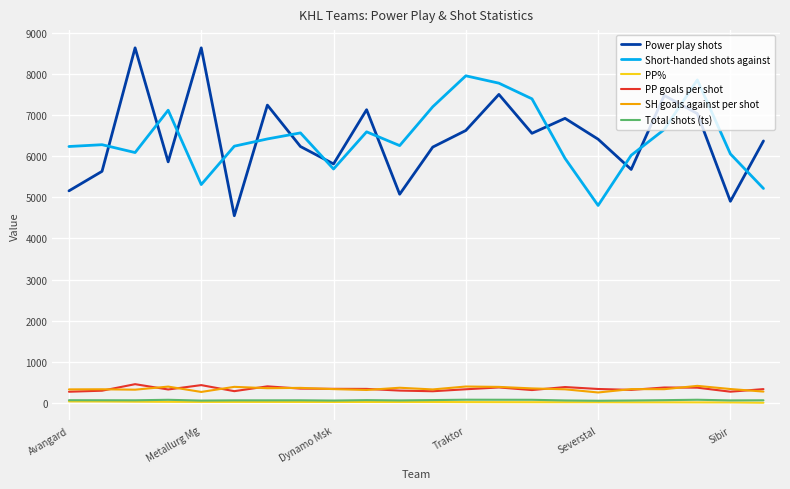

True or false: SH goals against per shot and Total shots (ts) cross at least once.

False